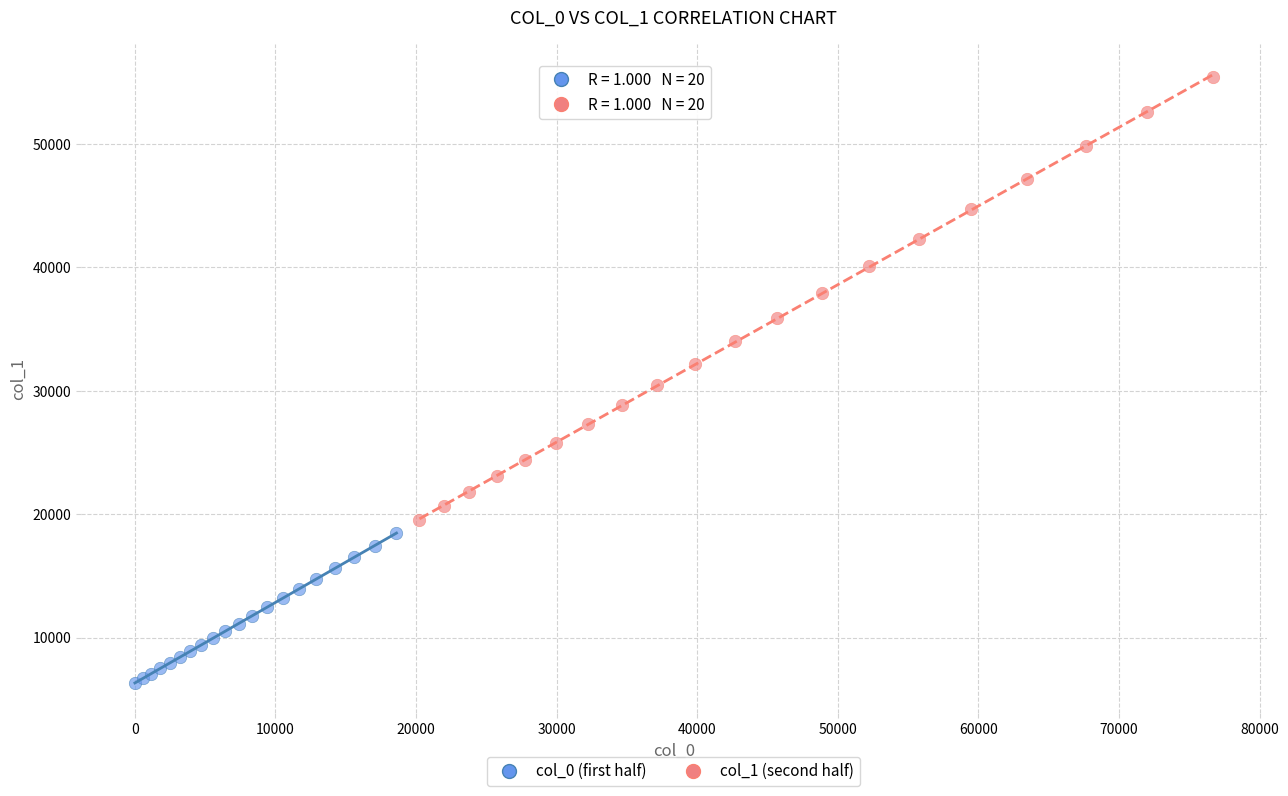

What are all the series names shown in the legend?

col_0 (first half), col_1 (second half)